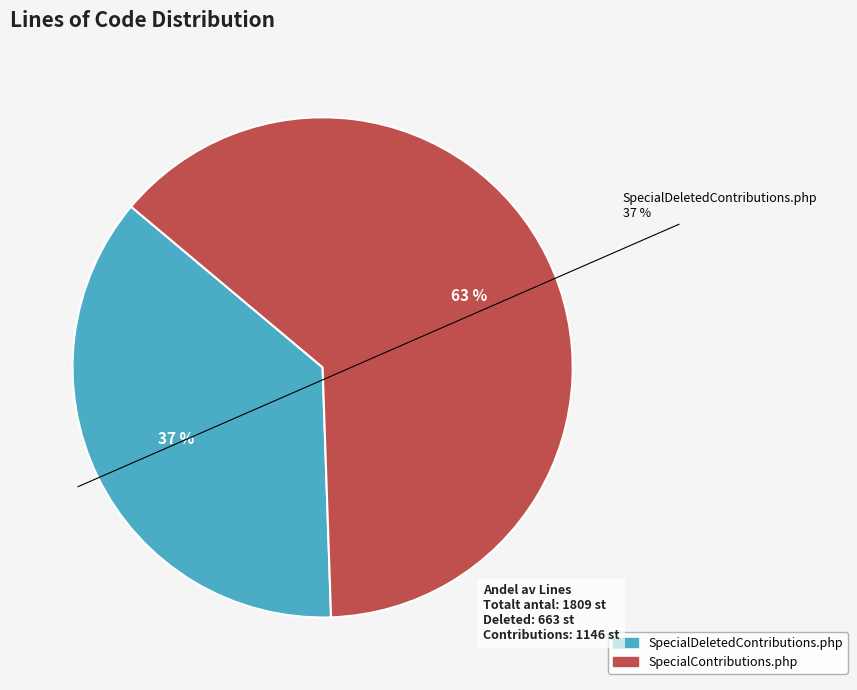

To the nearest percent, what is the difference between the SpecialContributions.php and SpecialDeletedContributions.php slice percentages?

27%